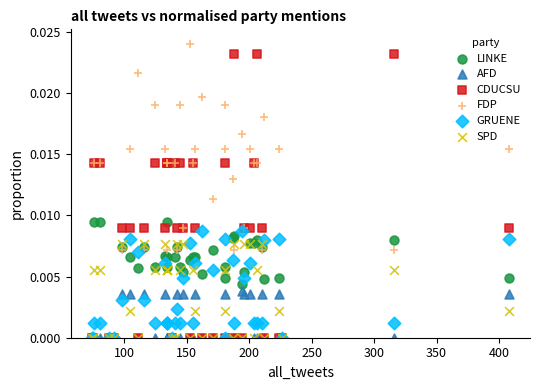

What are all the series names shown in the legend?

LINKE, AFD, CDUCSU, FDP, GRUENE, SPD